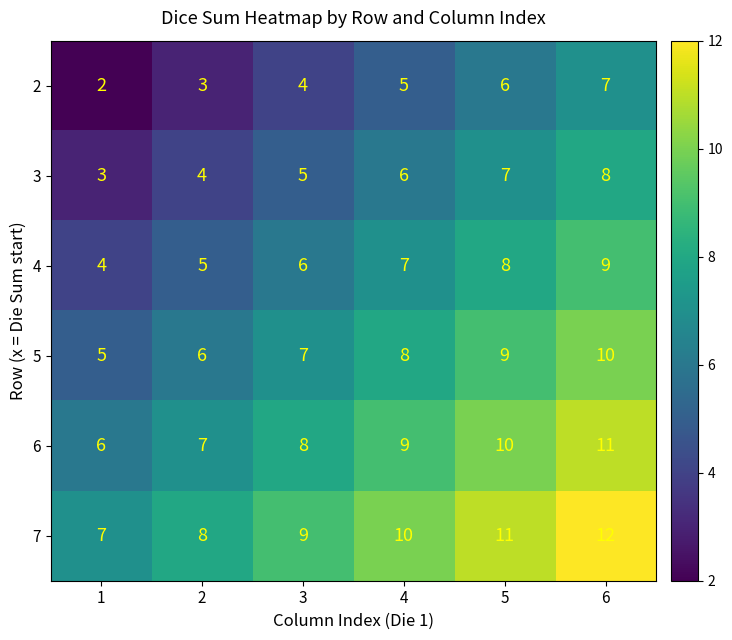

What is the spread (max minus min) of values at 1?

5